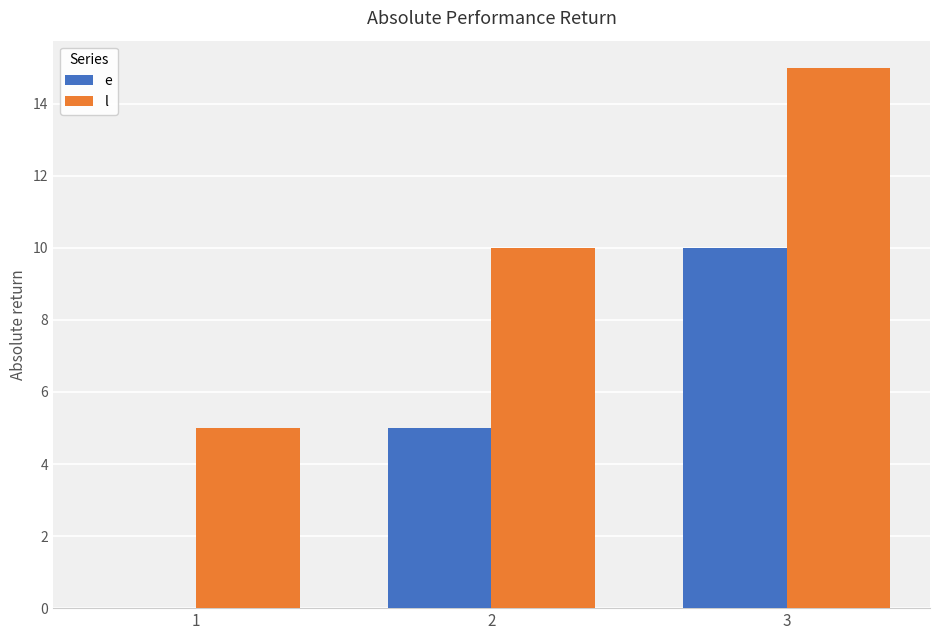

How many categories are shown in the chart?

3